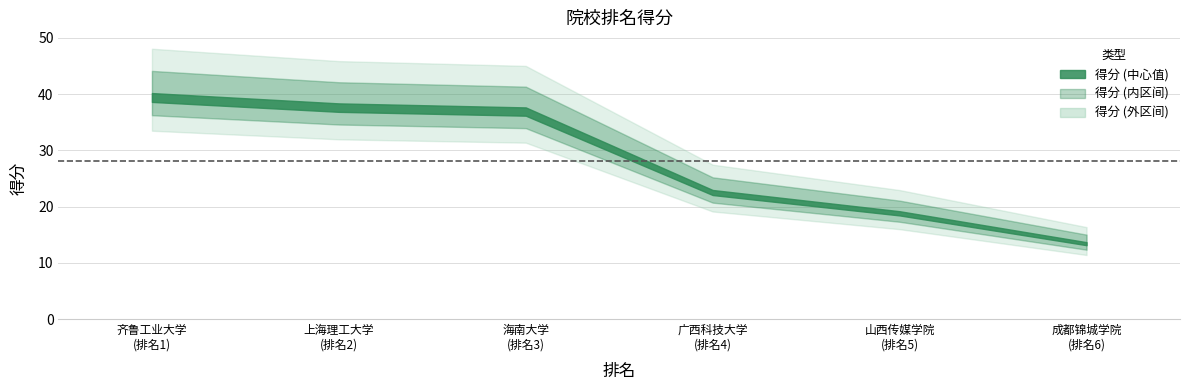

What is the sum of the values at 4 and 5?

41.3